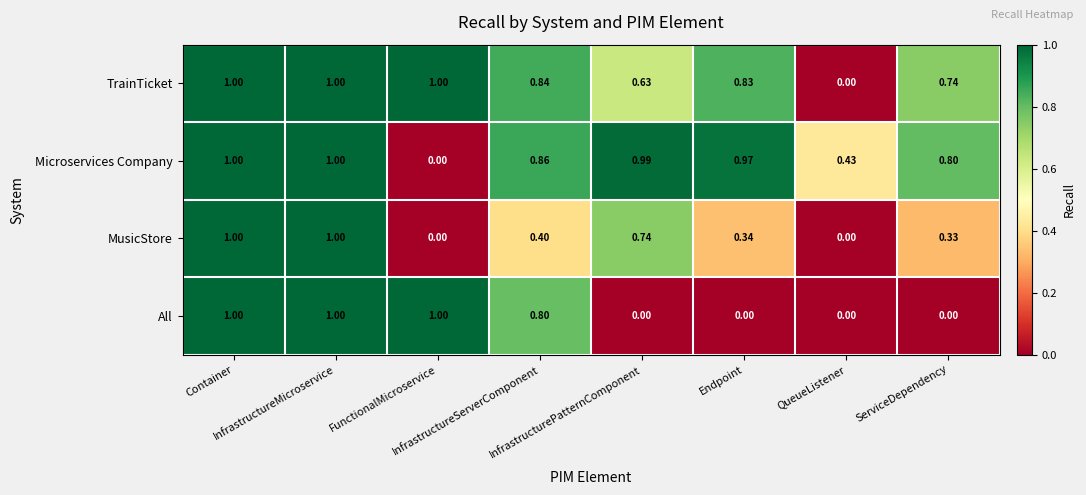

Which series has the largest total across all categories?

Microservices Company